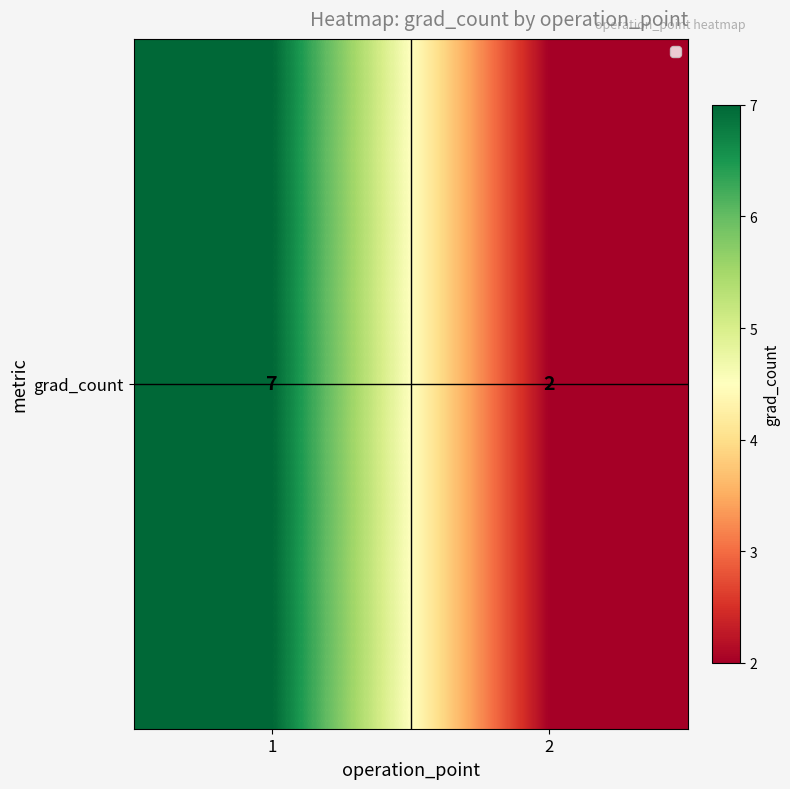

What is the sum of all values?

9